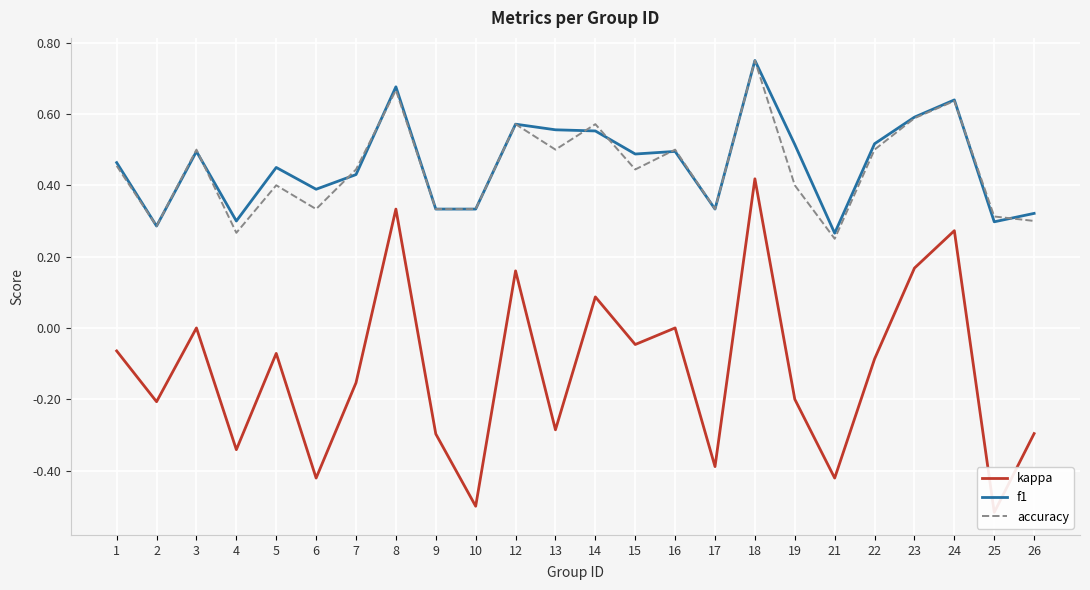

How many data points in kappa are less than 0?

16